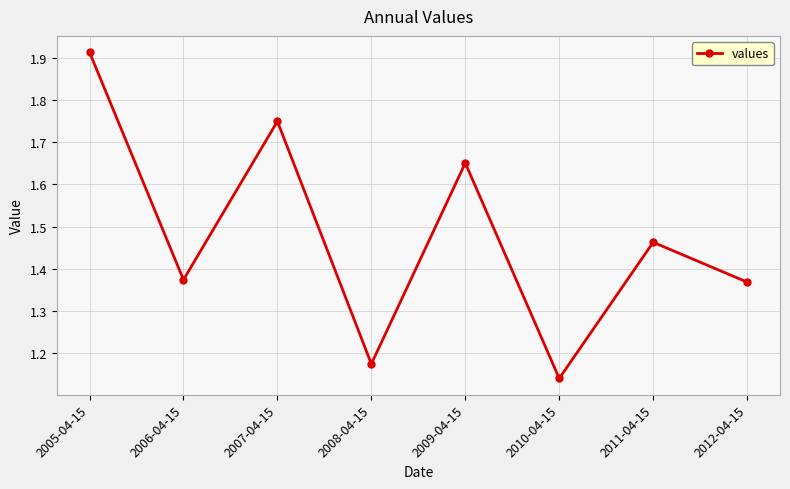

The chart shows a value of 0.9 at 2012-04-15. True or false?

False